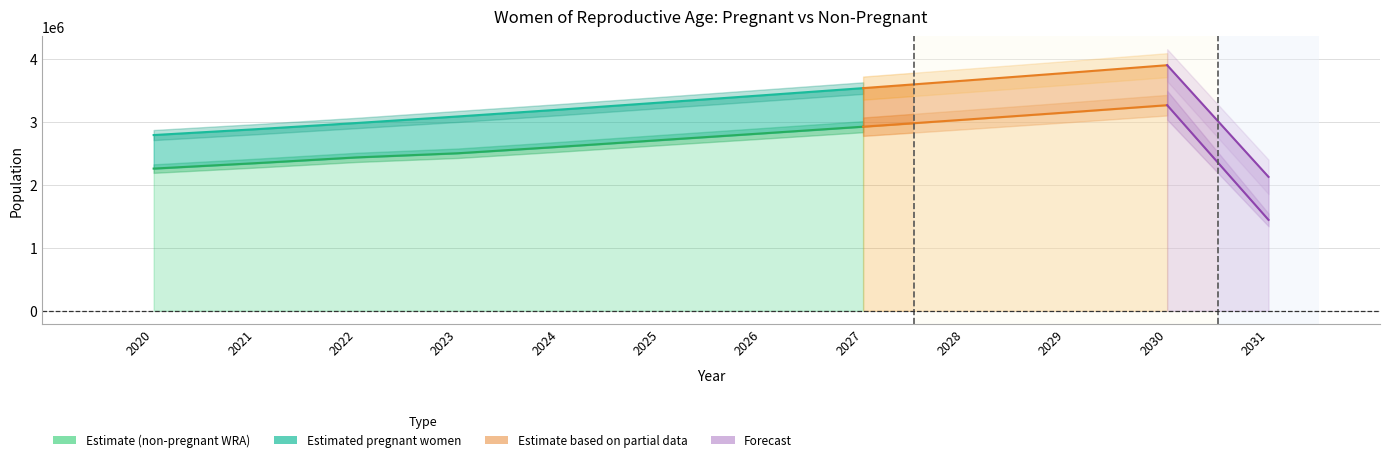

The estimated_pregnant series shows 1115516.4 at 8. True or false?

False